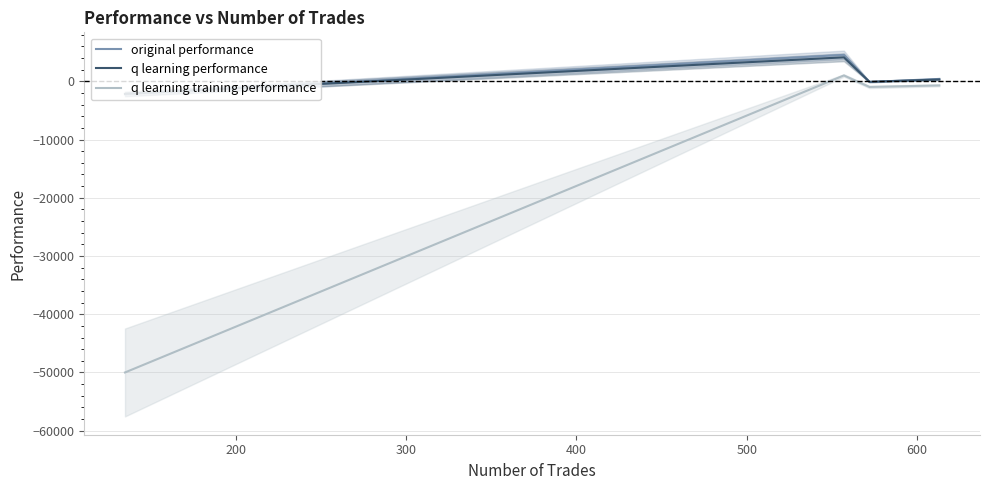

True or false: q learning performance has more than 1 points higher than both neighbors.

False